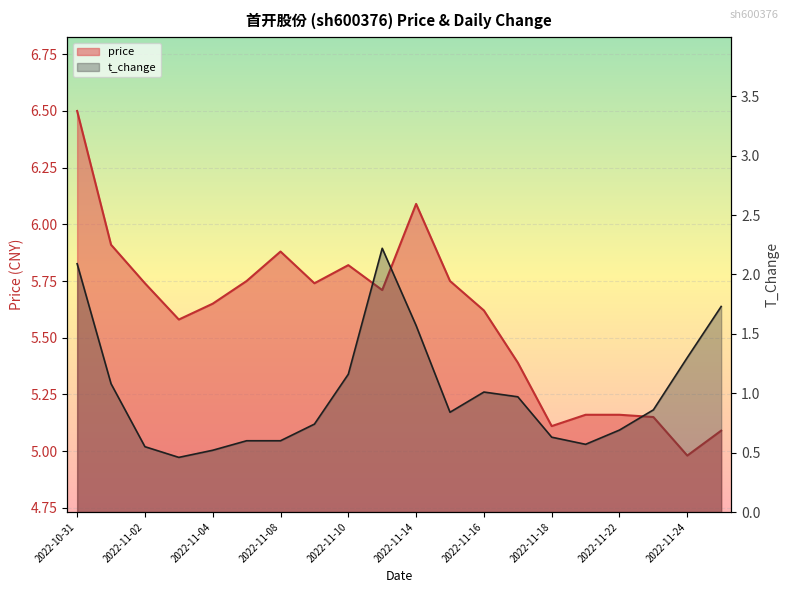

Reading right to left, extract all data points from this chart.

price: 2022-11-25=5.1	2022-11-24=5.0	2022-11-23=5.2	2022-11-22=5.2	2022-11-21=5.2	2022-11-18=5.1	2022-11-17=5.4	2022-11-16=5.6	2022-11-15=5.8	2022-11-14=6.1	2022-11-11=5.7	2022-11-10=5.8	2022-11-09=5.7	2022-11-08=5.9	2022-11-07=5.8	2022-11-04=5.7	2022-11-03=5.6	2022-11-02=5.7	2022-11-01=5.9	2022-10-31=6.5
t_change: 2022-11-25=1.7	2022-11-24=1.3	2022-11-23=0.9	2022-11-22=0.7	2022-11-21=0.6	2022-11-18=0.6	2022-11-17=1.0	2022-11-16=1.0	2022-11-15=0.8	2022-11-14=1.6	2022-11-11=2.2	2022-11-10=1.2	2022-11-09=0.7	2022-11-08=0.6	2022-11-07=0.6	2022-11-04=0.5	2022-11-03=0.5	2022-11-02=0.6	2022-11-01=1.1	2022-10-31=2.1